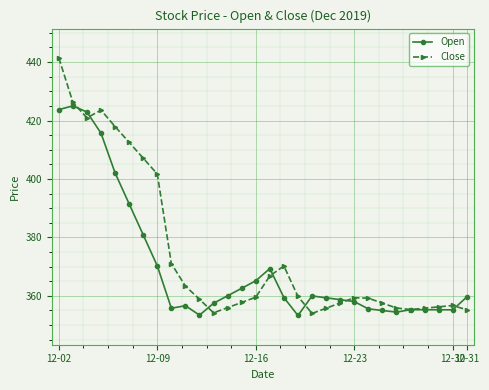

List the series in order of their overall mean, highest first.

Close, Open